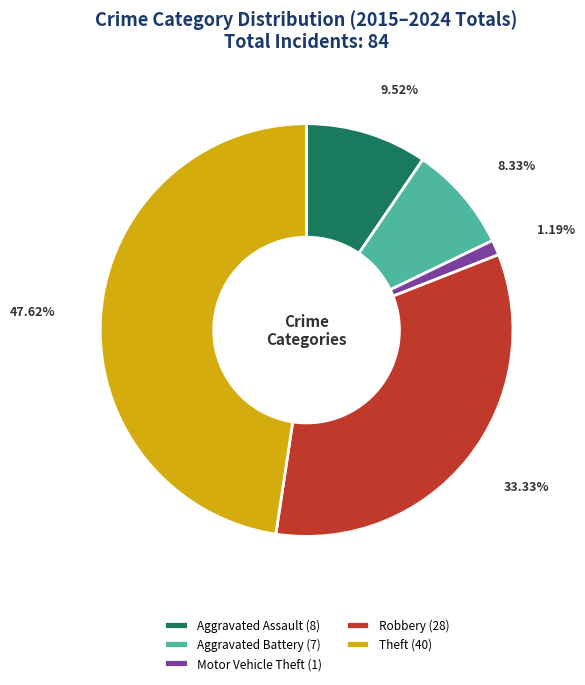

What is the ratio of the value at Aggravated Assault (8) to the value at Robbery (28)?

0.3